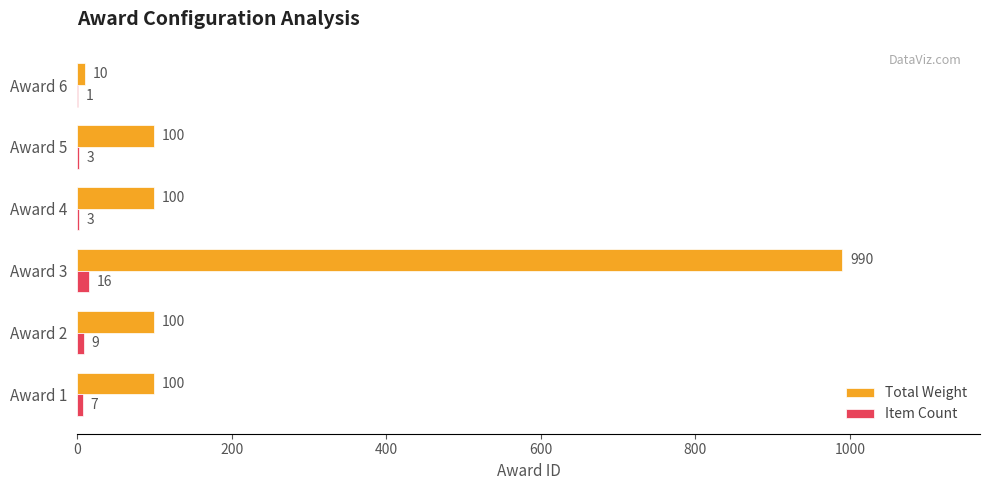

How many distinct data groups are displayed?

2